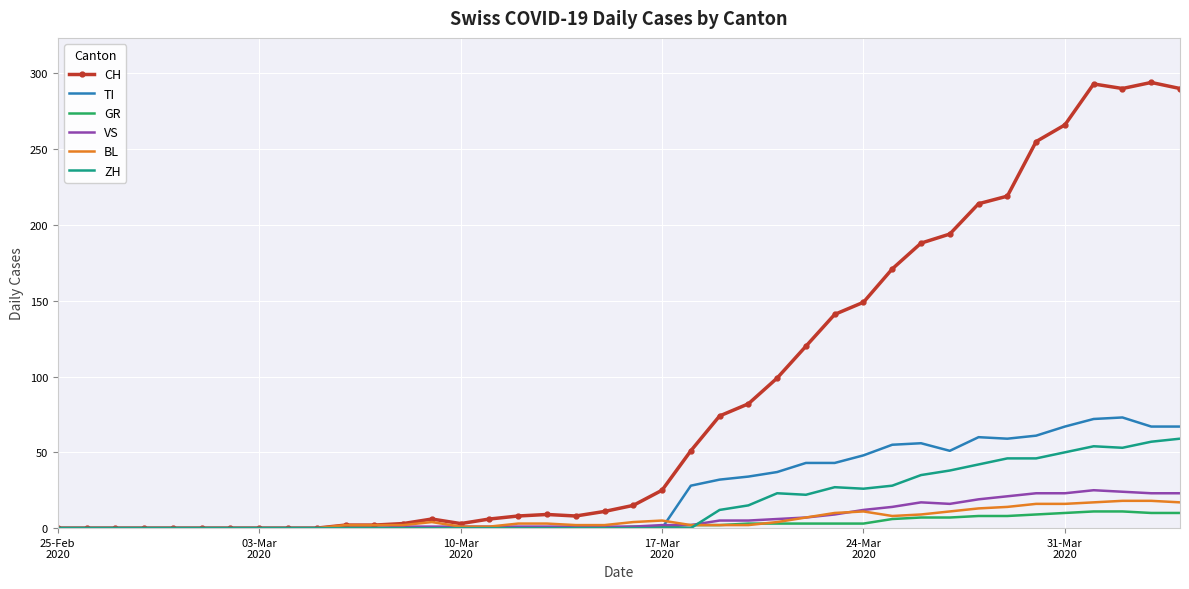

Which series has the widest spread of values?

CH